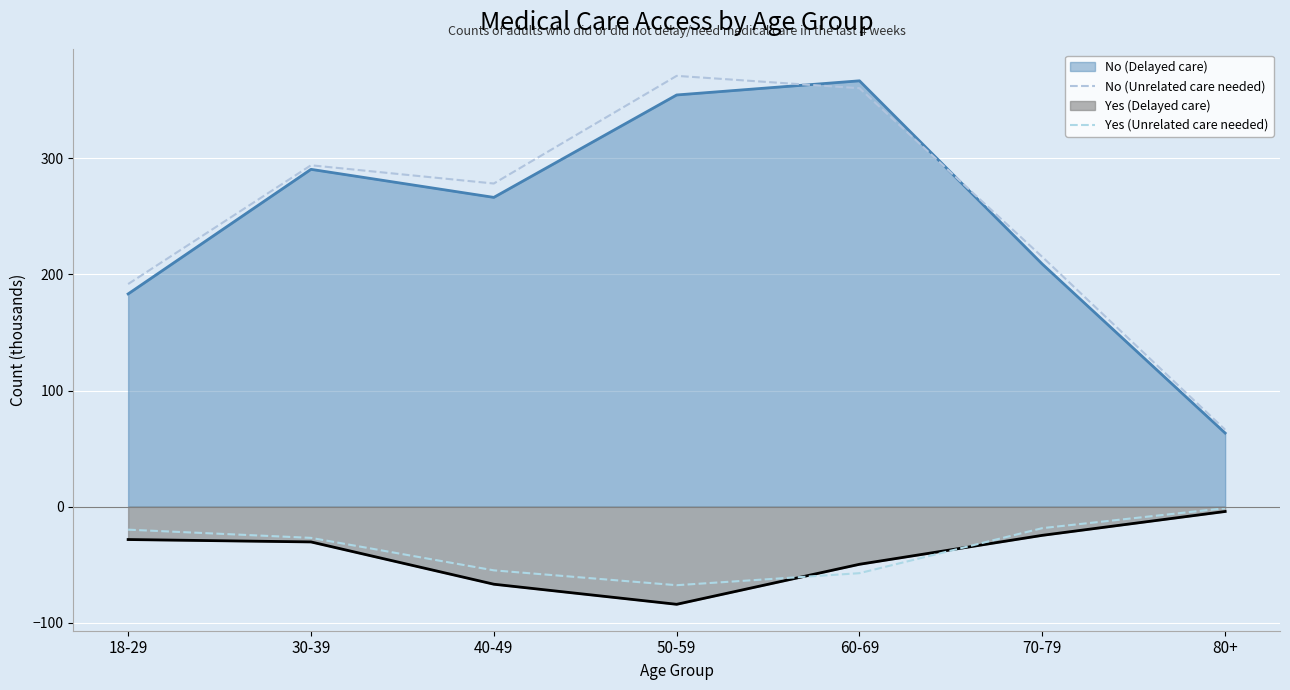

True or false: No (Unrelated care needed) and Yes (Unrelated care needed) intersect in this chart.

False